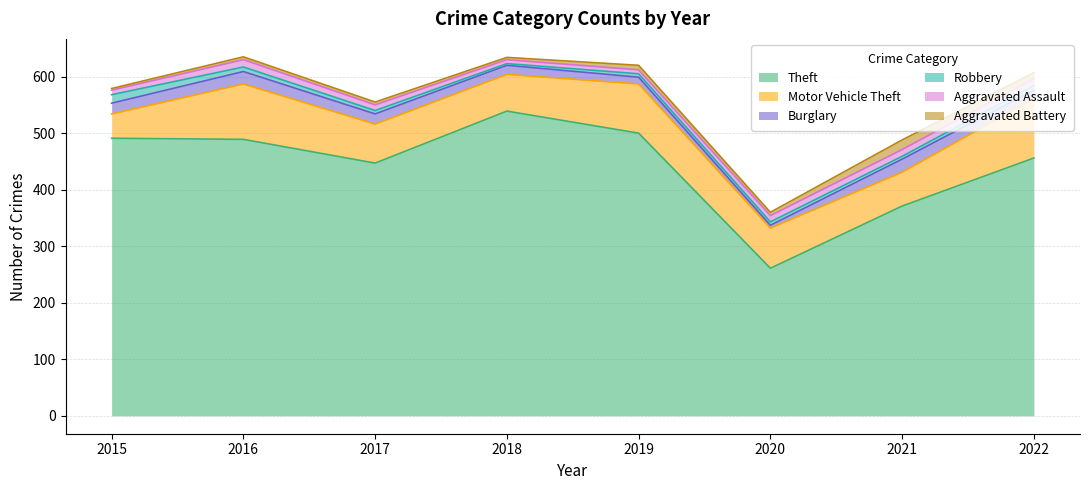

What is the value of the Burglary point at the 5th from the left?

12